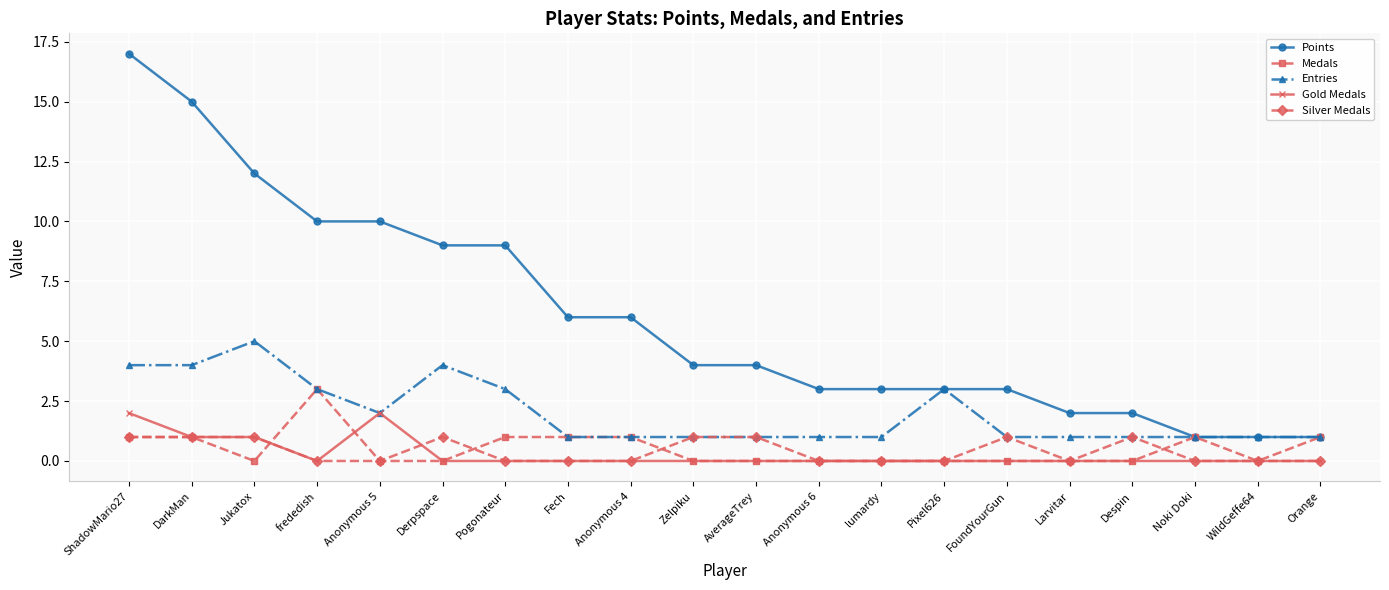

What position from the left is Anonymous 4?

9